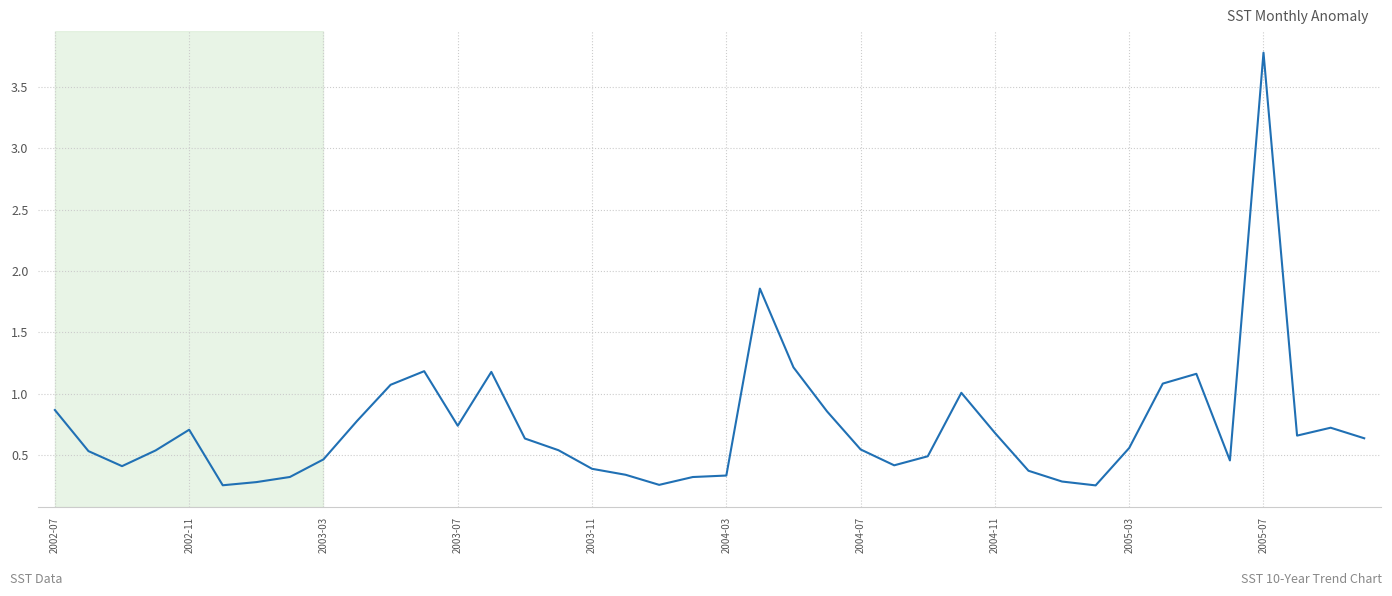

What is the difference between the maximum and minimum values?

3.5